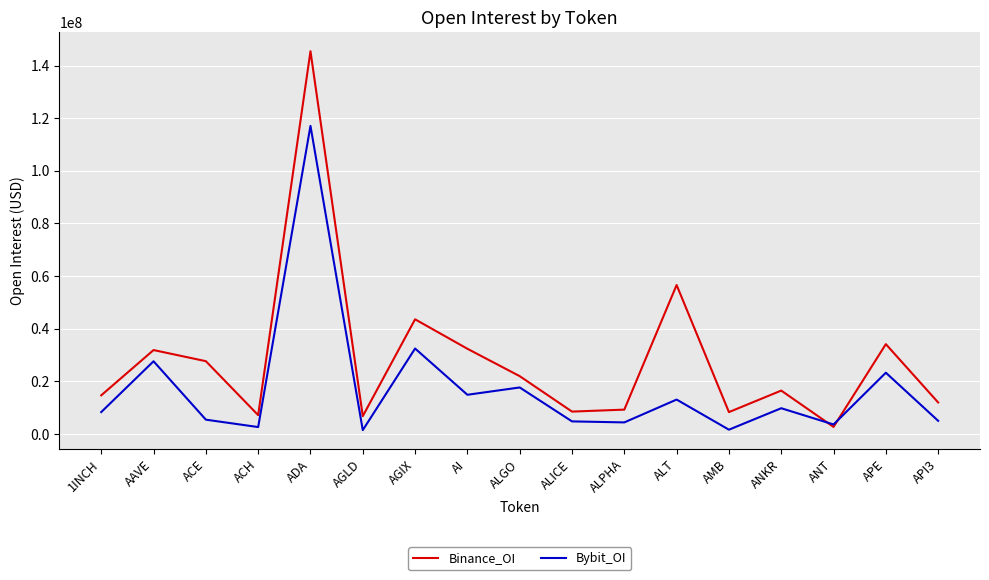

What is the total value across all series at APE?

57406204